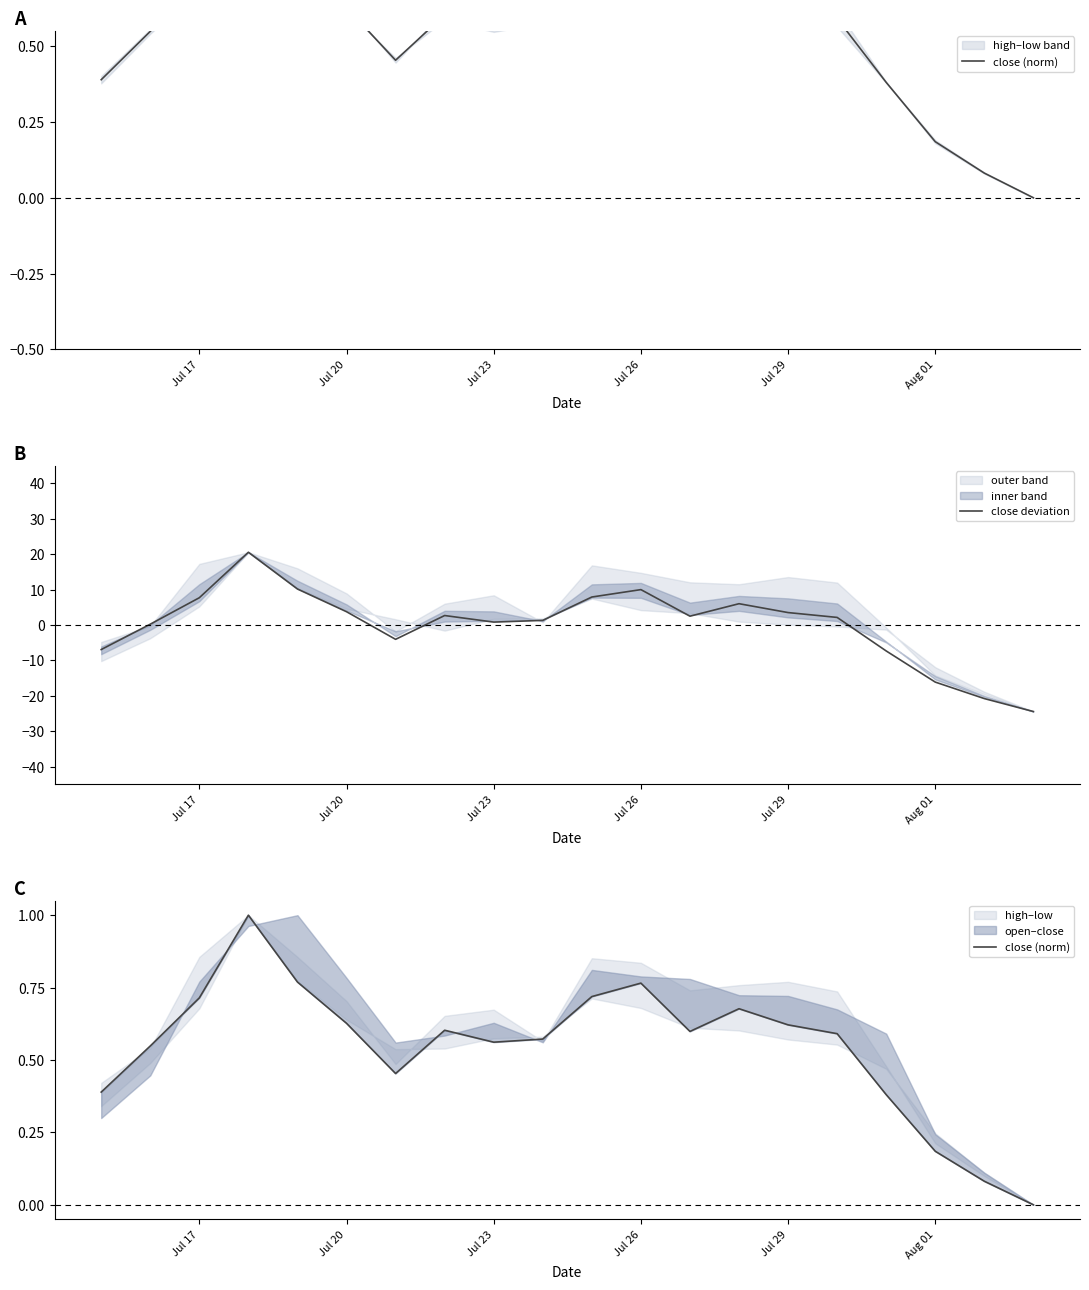

Which series has the widest spread of values?

close deviation